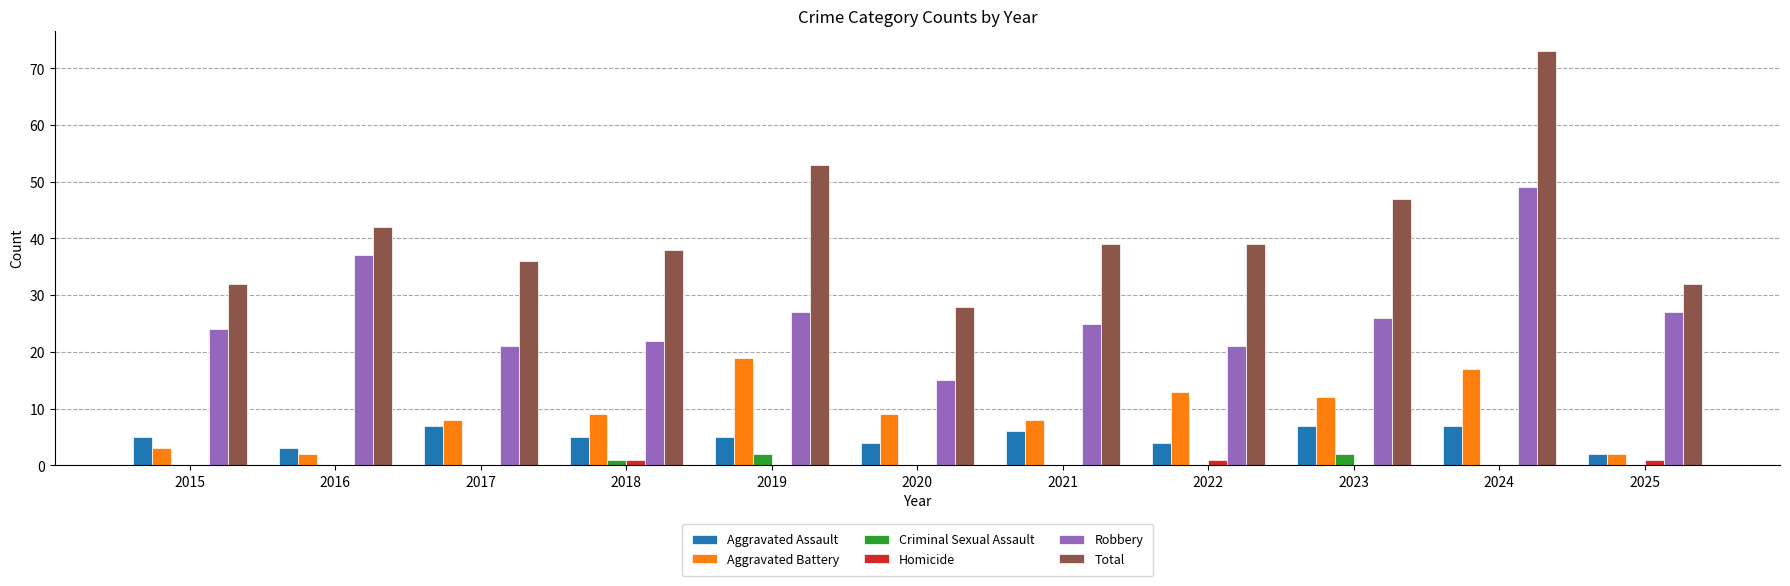

What is the highest value of the Aggravated Assault series?

7